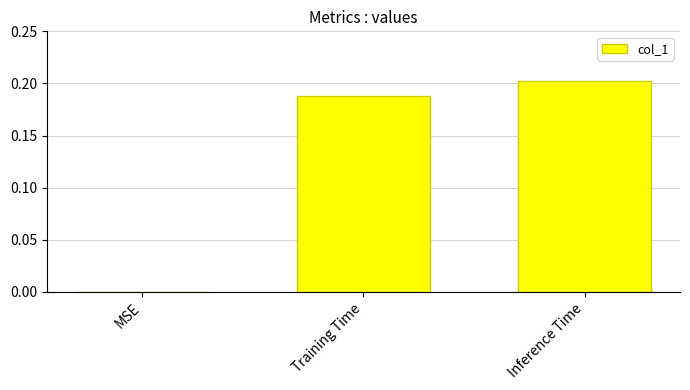

True or false: the data shows 0.2 at Inference Time.

True